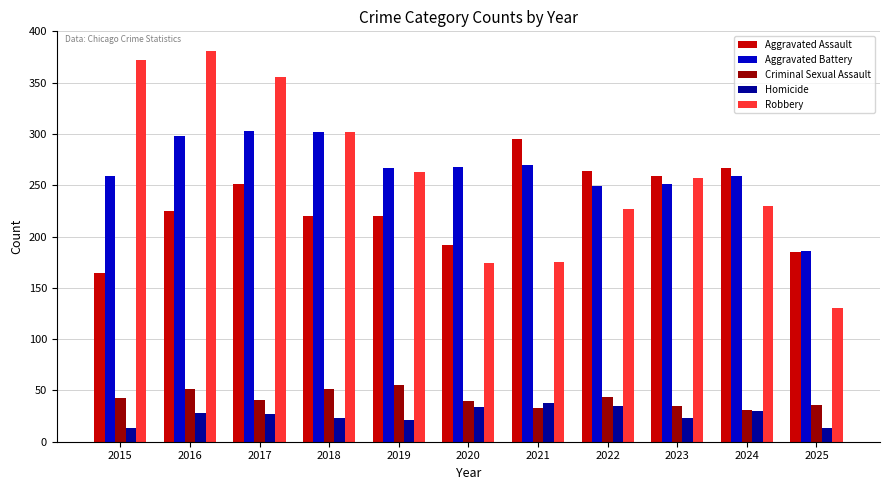

How many series are shown in this chart?

5